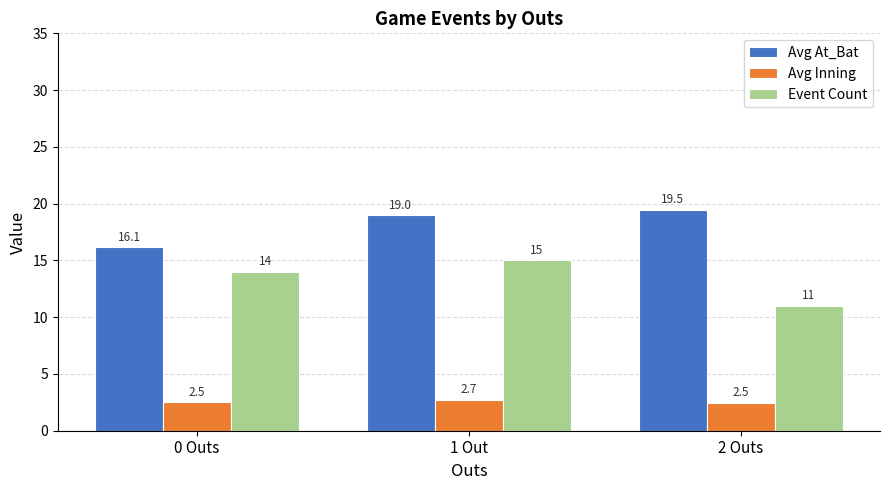

How many values in the Avg At_Bat series are below 19?

1